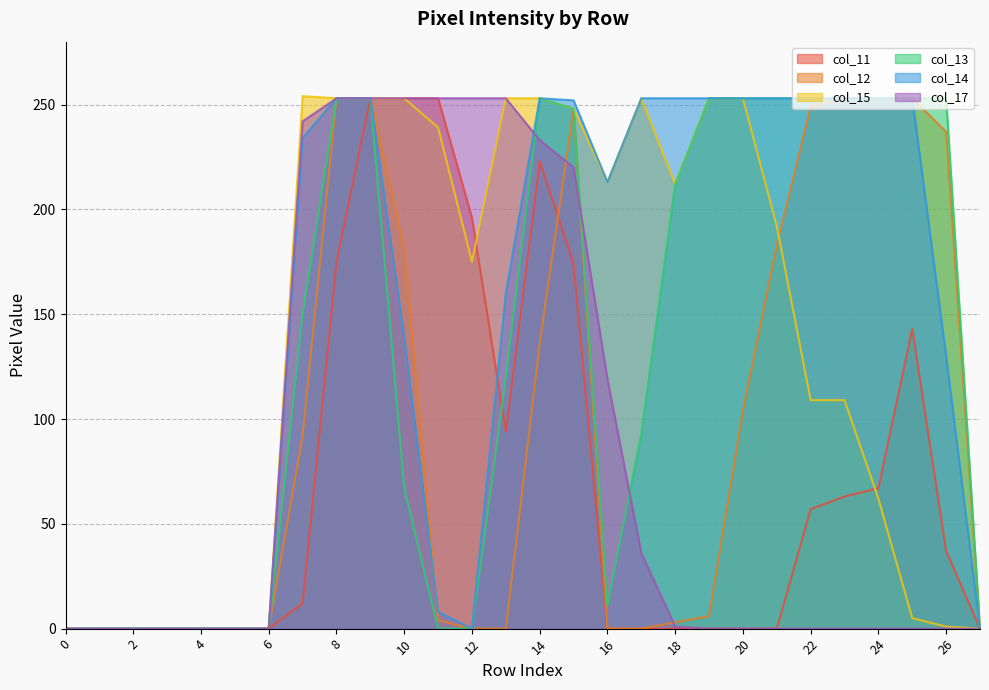

Which series has the largest total across all categories?

col_14